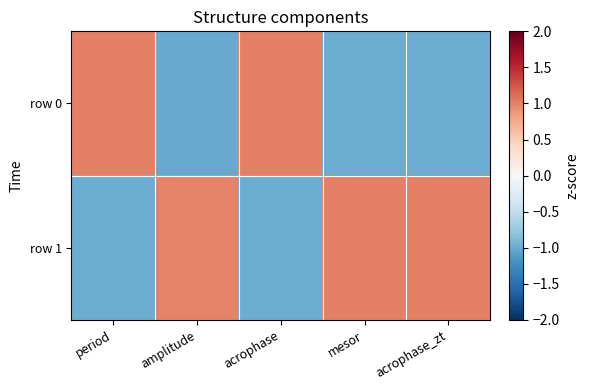

Rank the series by their average value, from lowest to highest.

row 0, row 1